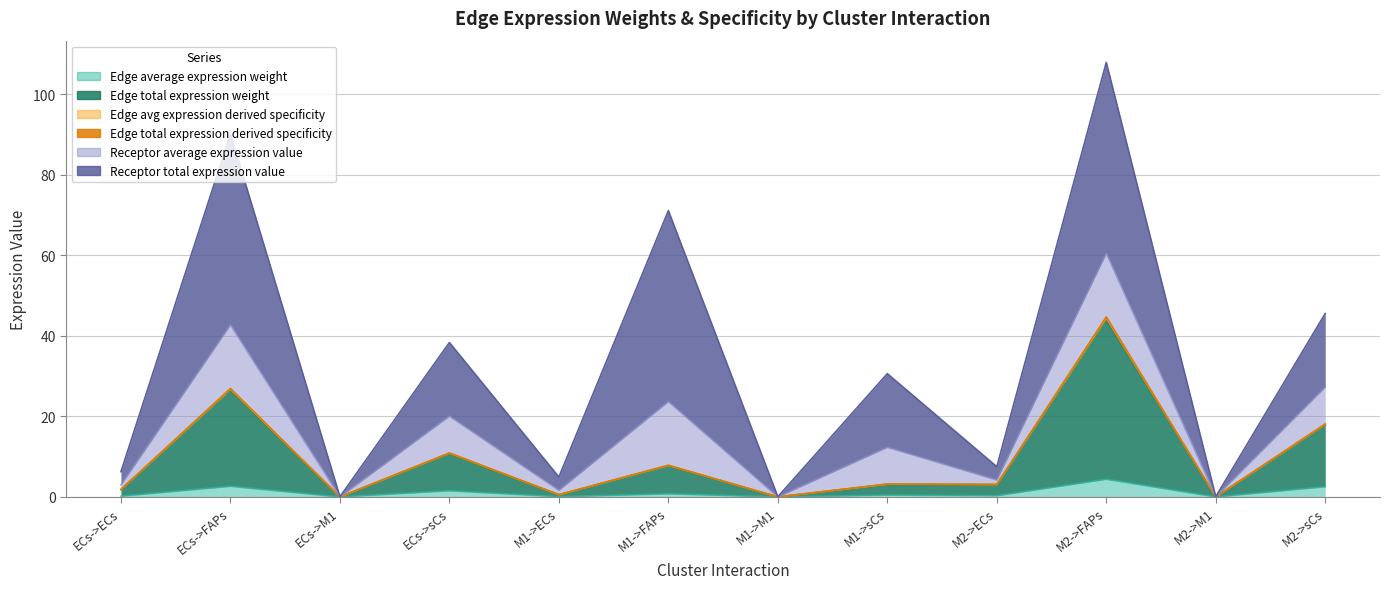

At which label does Edge total expression weight first exceed 3?

ECs->FAPs